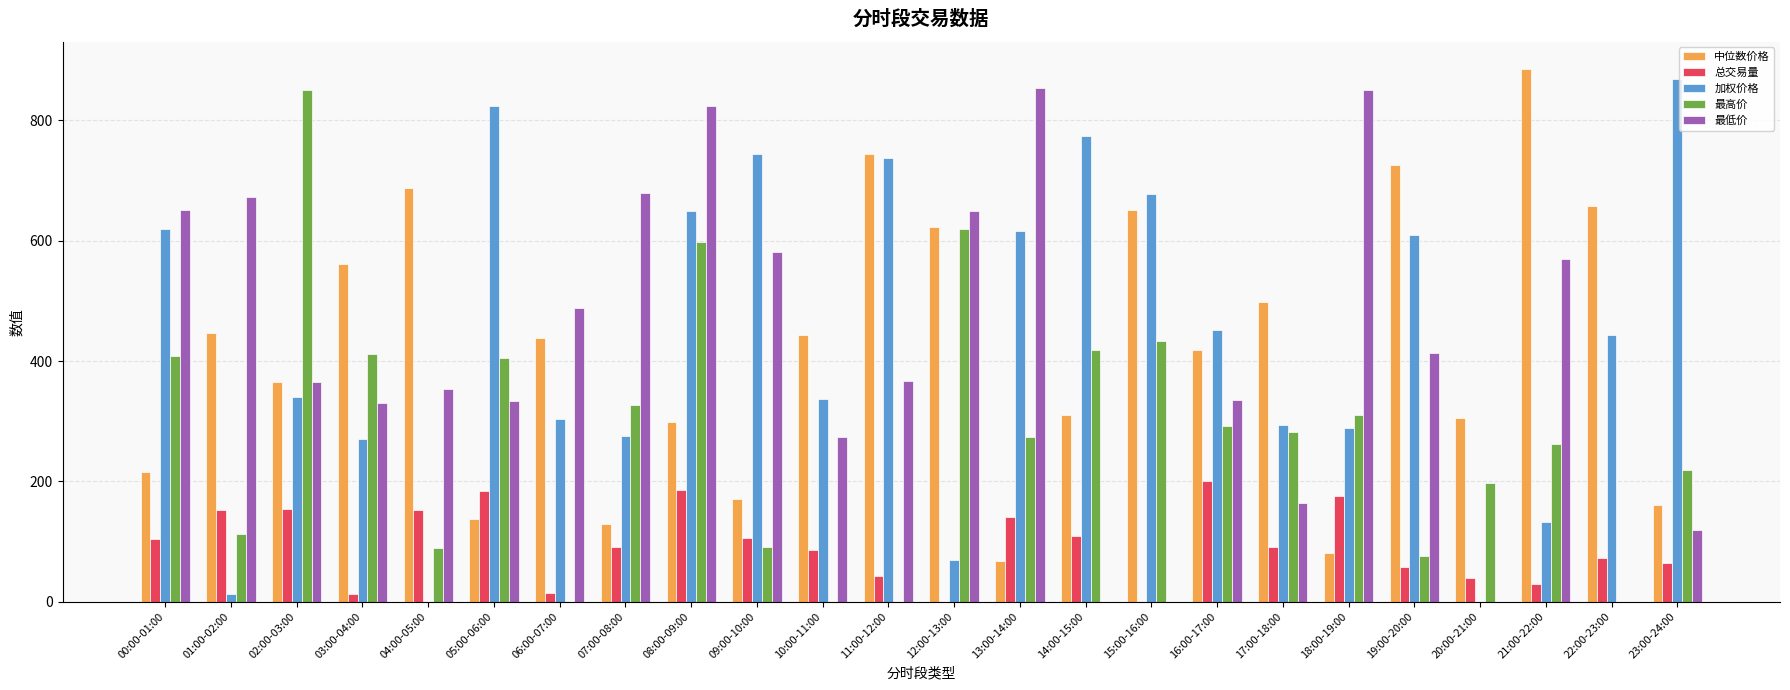

True or false: 总交易量 has a value of 358.2 at 16:00-17:00.

False